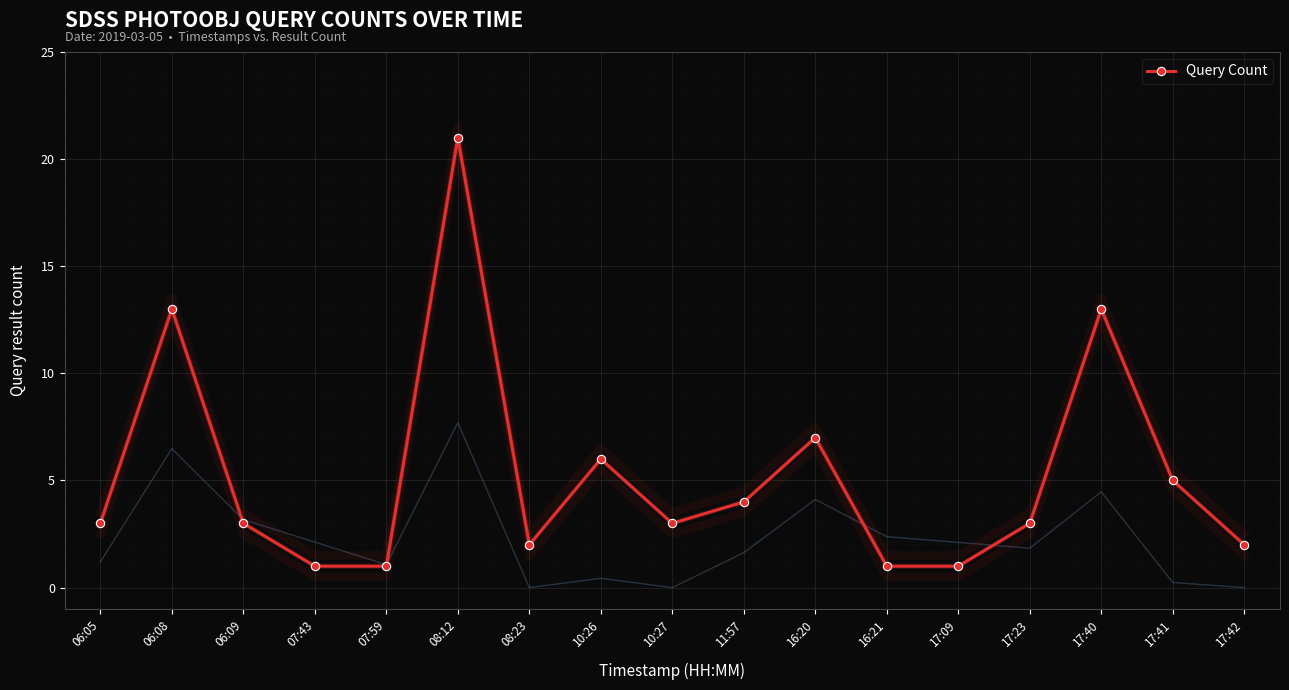

The value at 17:23 is 3. True or false?

True